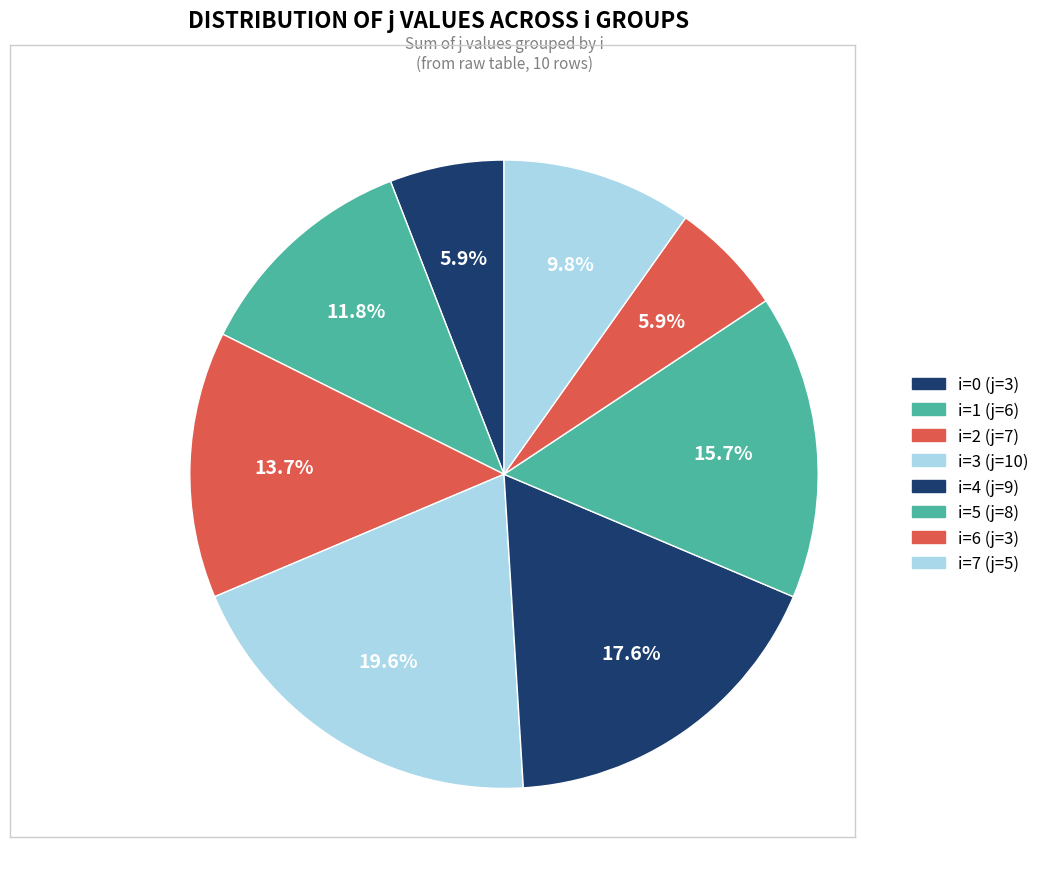

Count the number of slices in the pie.

8